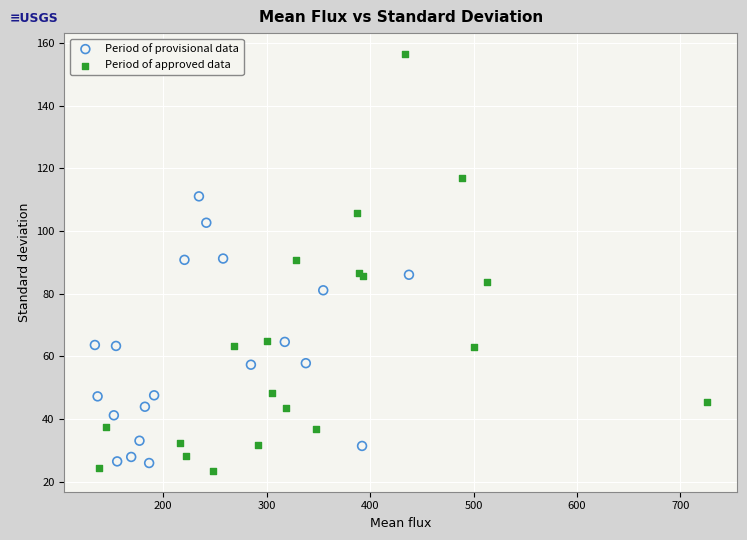

Which series reaches the maximum Y coordinate?

Period of approved data